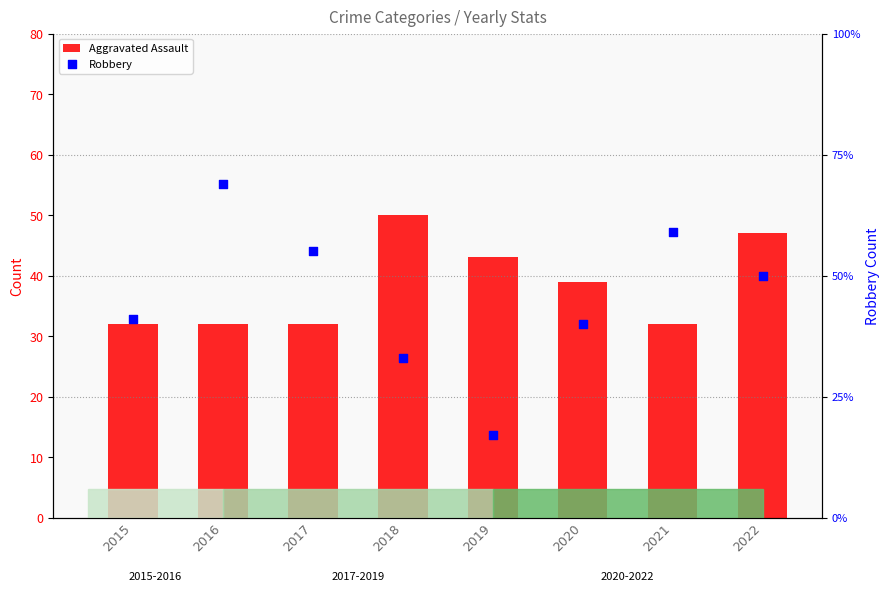

Which series has the widest spread of Y values?

Robbery